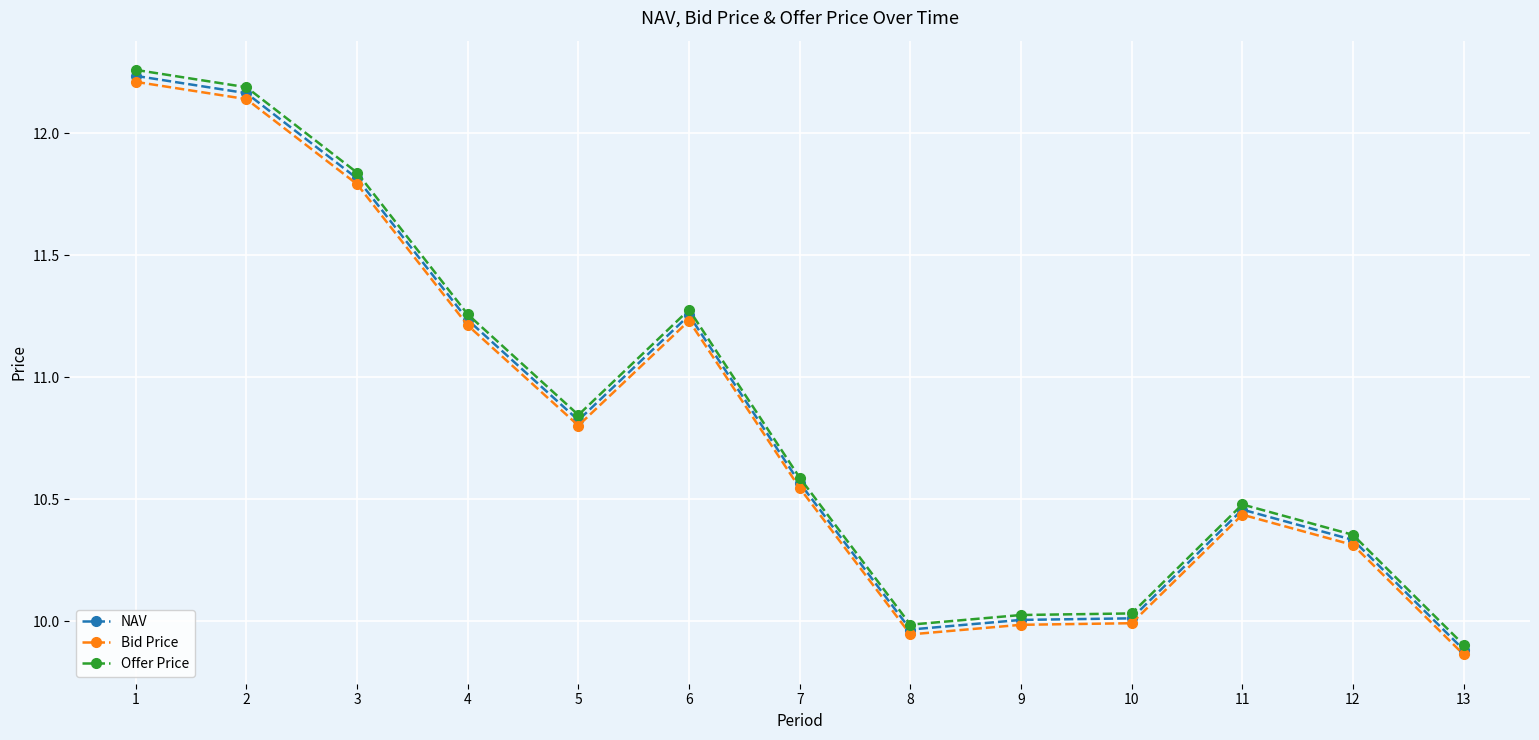

How many values in the Offer Price series are below 10?

2